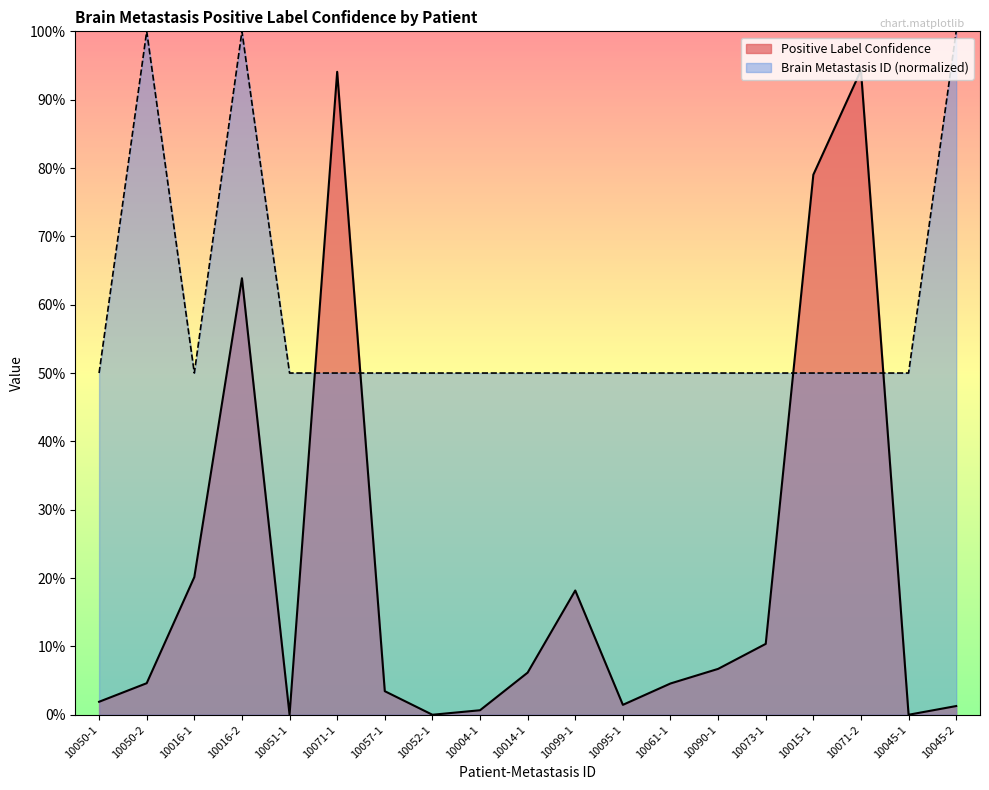

True or false: Positive Label Confidence has more than 2 interior local peaks.

True